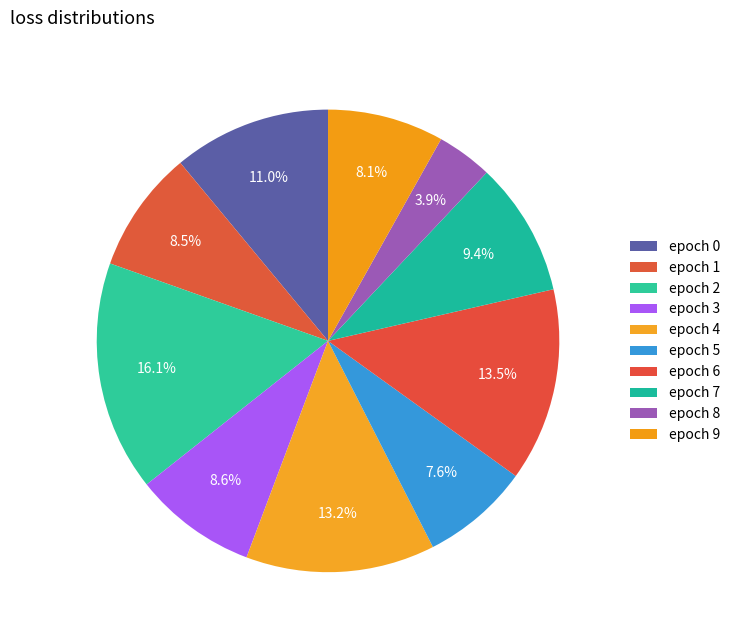

To the nearest percent, what is the difference between the largest and smallest slice percentages?

12%